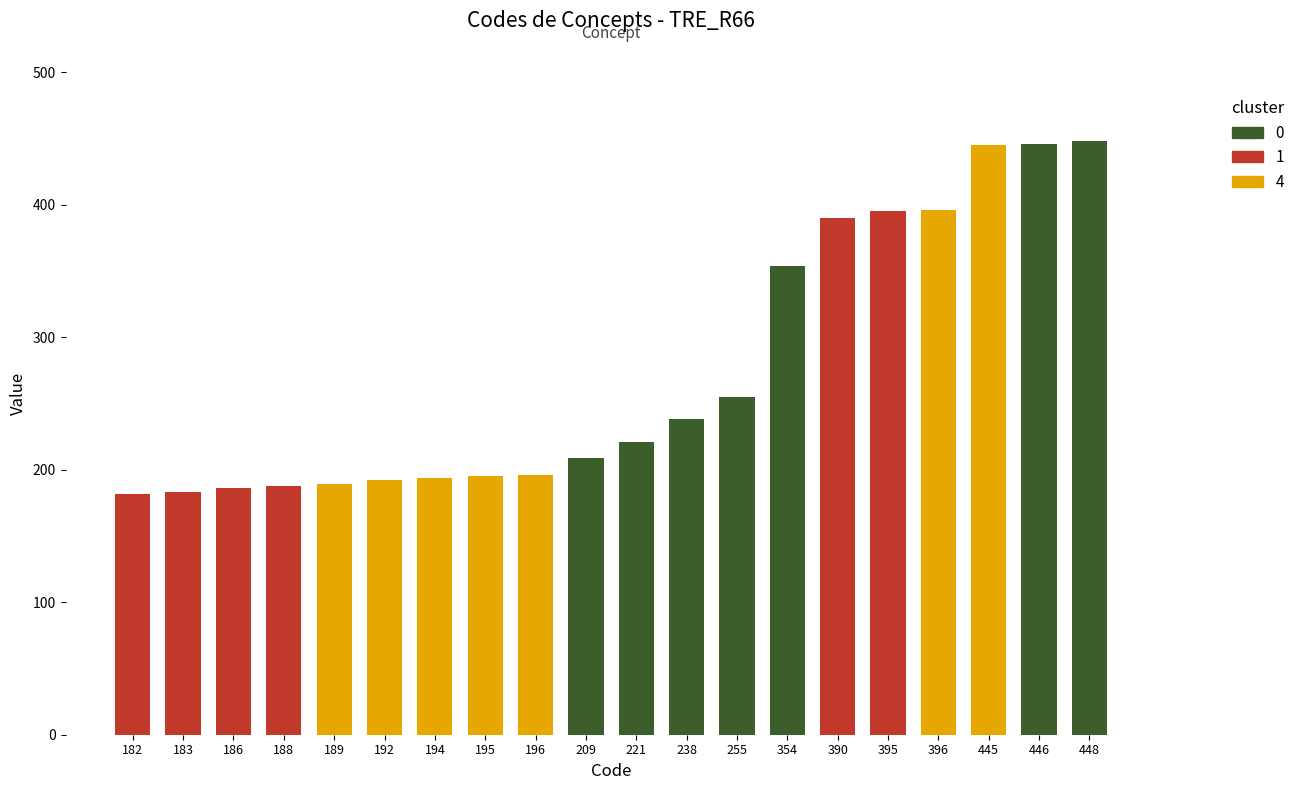

What is the change in value from 182 to 390?

+208